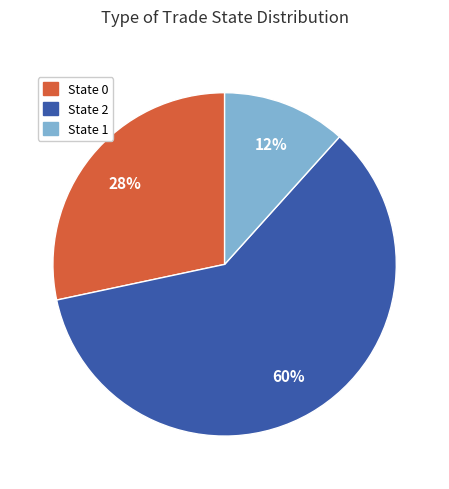

To the nearest percent, what is the average slice percentage?

33%